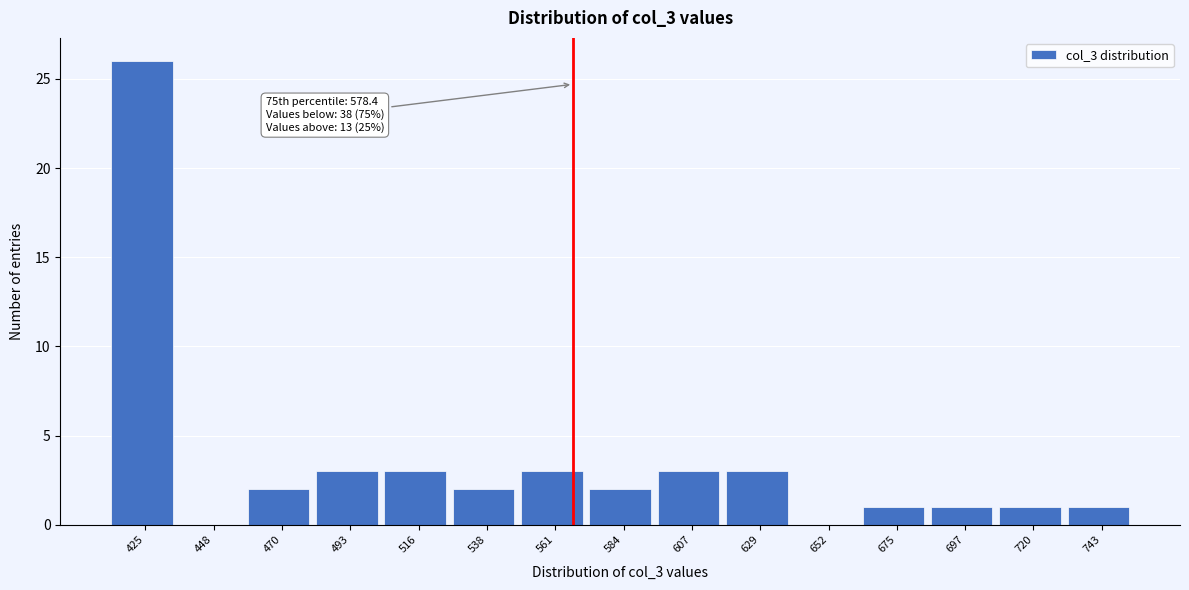

Reading left to right, transcribe all the data shown in this chart.

425=26	448=0	470=2	493=3	516=3	538=2	561=3	584=2	607=3	629=3	652=0	675=1	697=1	720=1	743=1